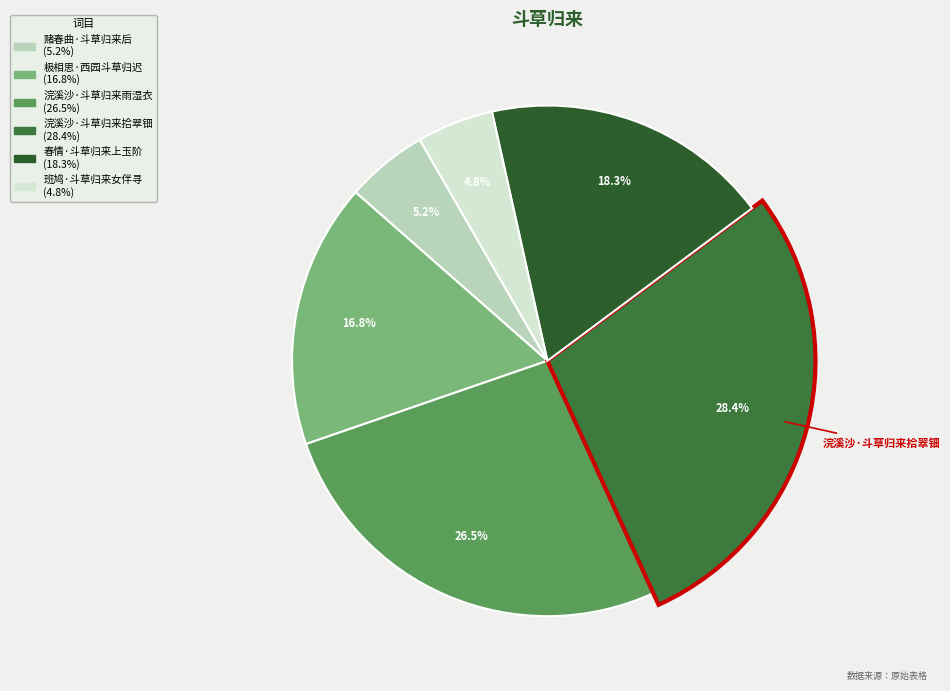

To the nearest percent, what percentage of the pie is 班鸠·斗草归来女伴寻?

5%